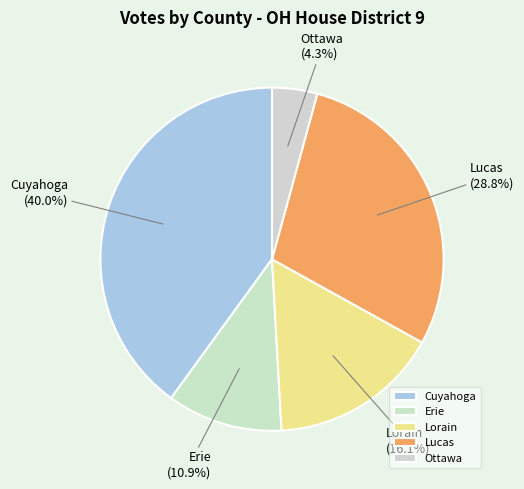

To the nearest percent, what is the combined percentage of Lorain and Erie?

27%